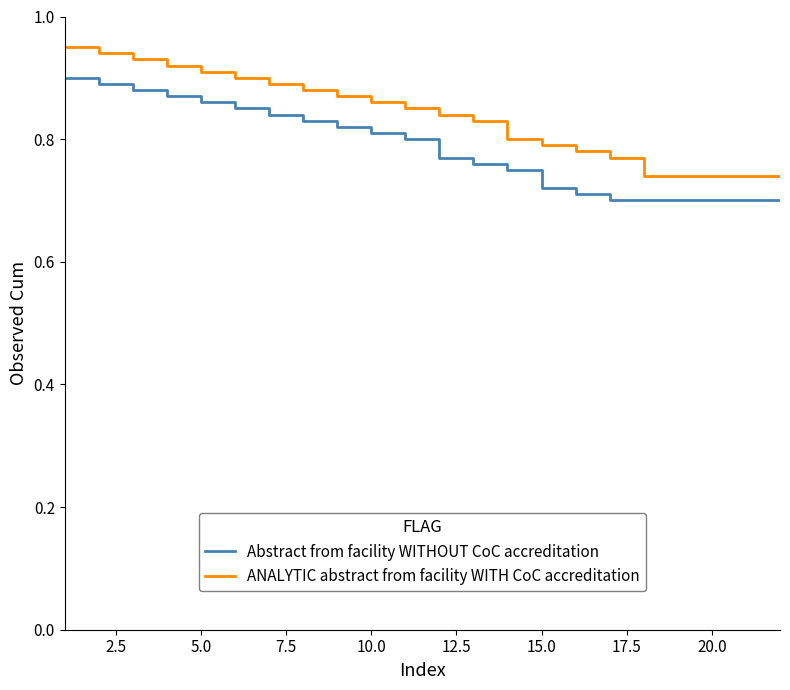

What is the difference between the second highest and second lowest values in the ANALYTIC abstract from facility WITH CoC accreditation series?

0.2